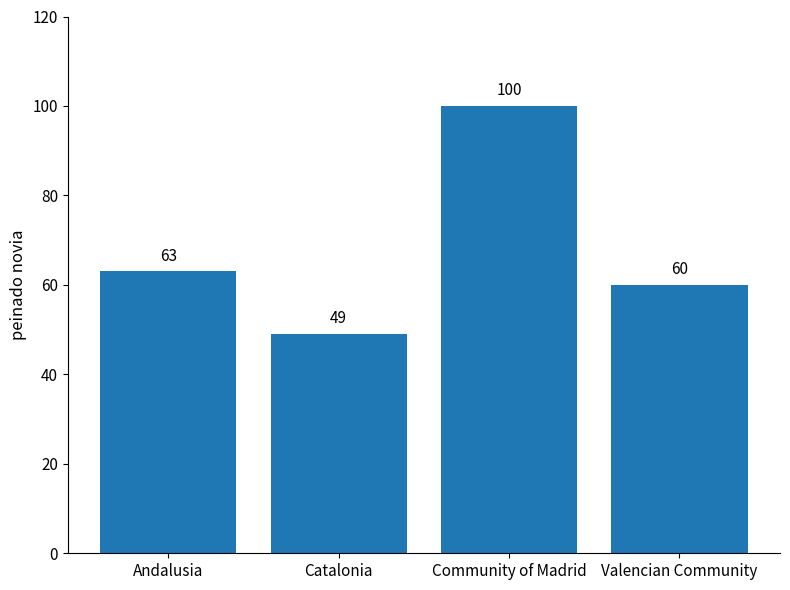

Reading left to right, extract all data points from this chart.

Andalusia=63	Catalonia=49	Community of Madrid=100	Valencian Community=60